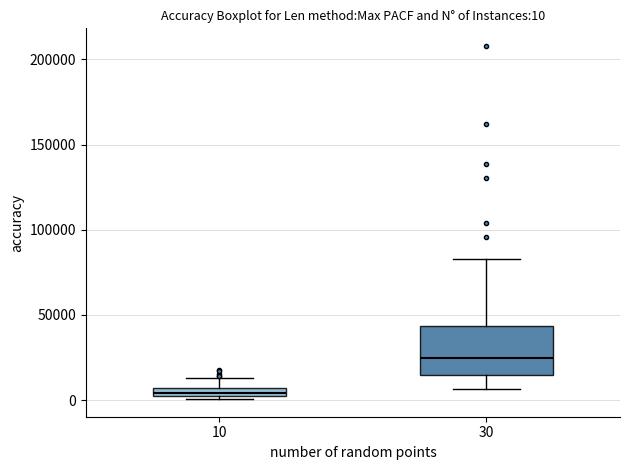

Comparing the boxes themselves (not the whiskers), which one is the tallest?

30